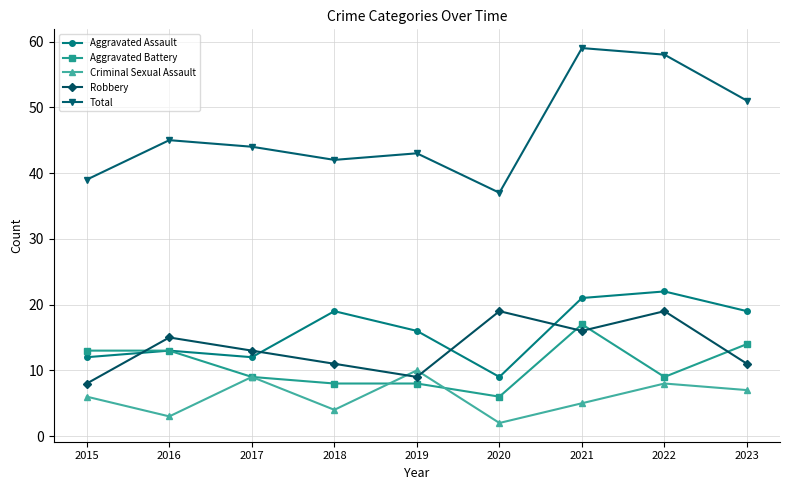

Which series has the widest spread of values?

Total